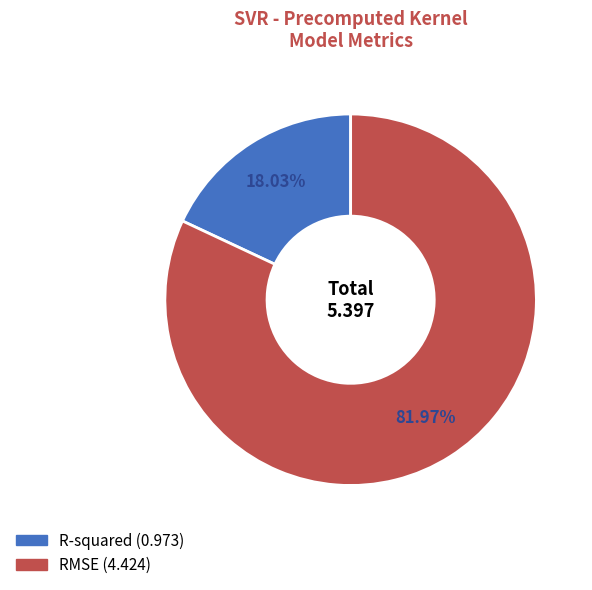

Combined, what portion of the pie is RMSE and R-squared?

100.0%